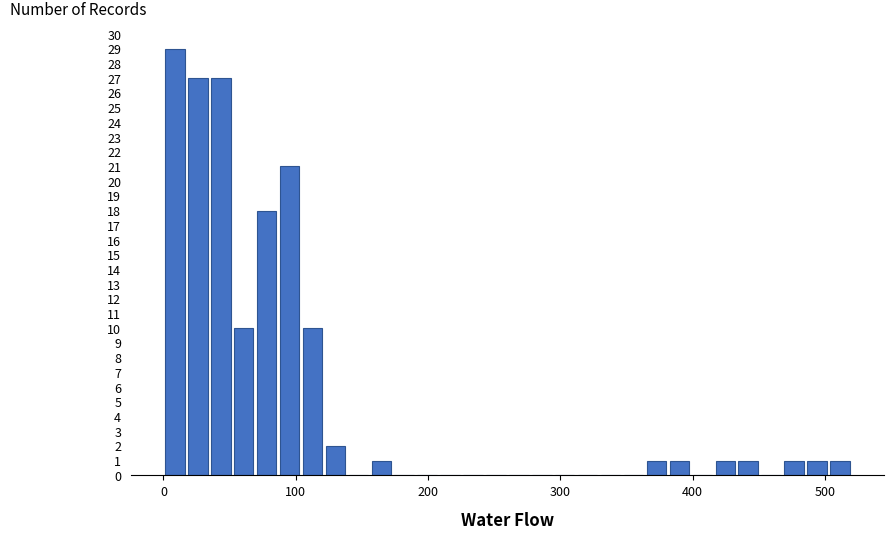

Around what value on the x-axis is the tallest bar? Give the approximate position of its centre, as read against the axis.

10